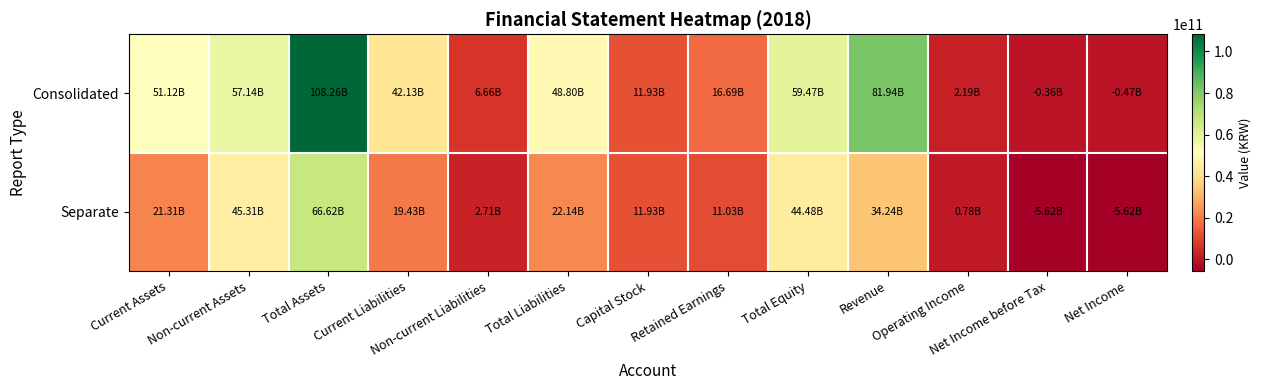

Between Non-current Assets and Current Liabilities, which series saw the biggest shift?

Separate